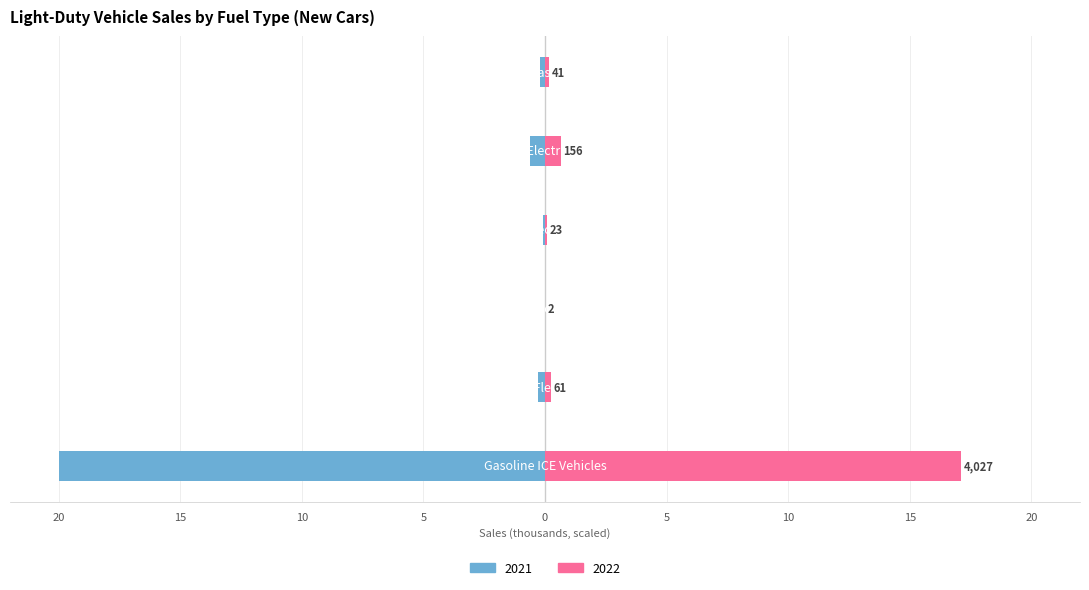

What is the difference between the 2021 values at 100 Mile Electric Vehicle and 300 Mile Electric Vehicle?

0.6